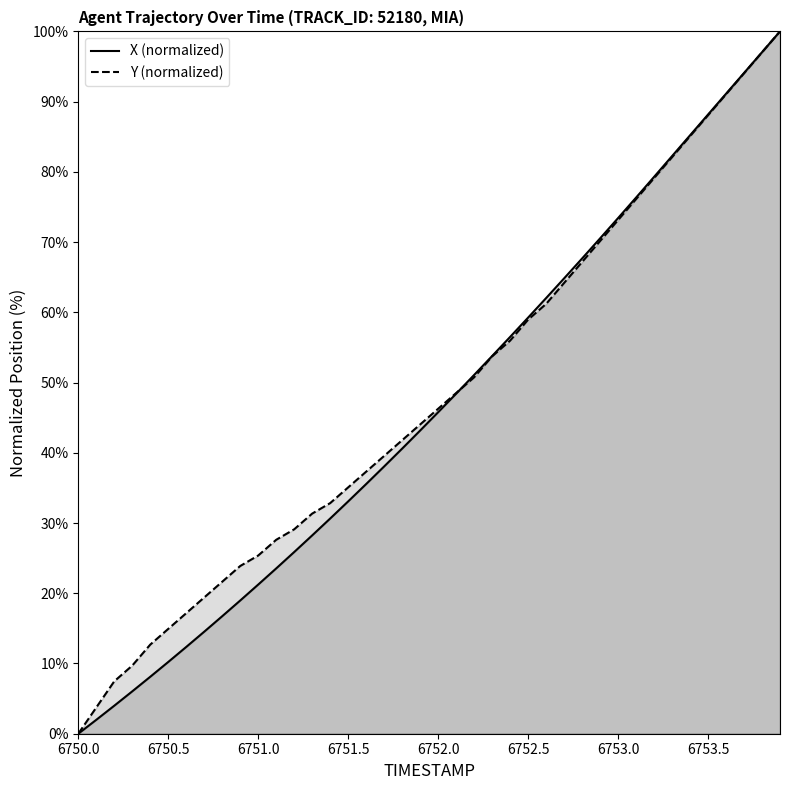

The Y series shows 43.8 at 6751.1. True or false?

False